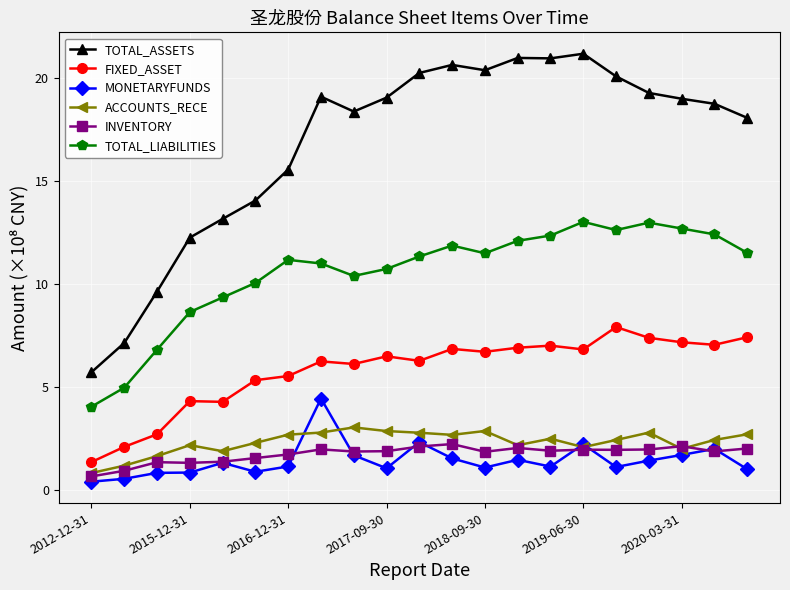

In FIXED_ASSET, how many points are higher than both neighbors (excluding endpoints)?

6